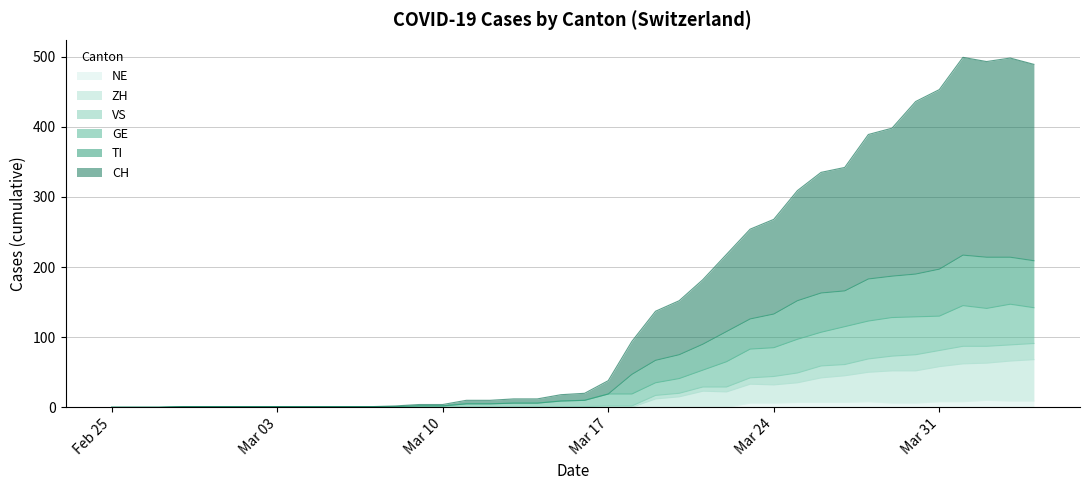

Where is TI nearest to the value 108?

2020-03-22